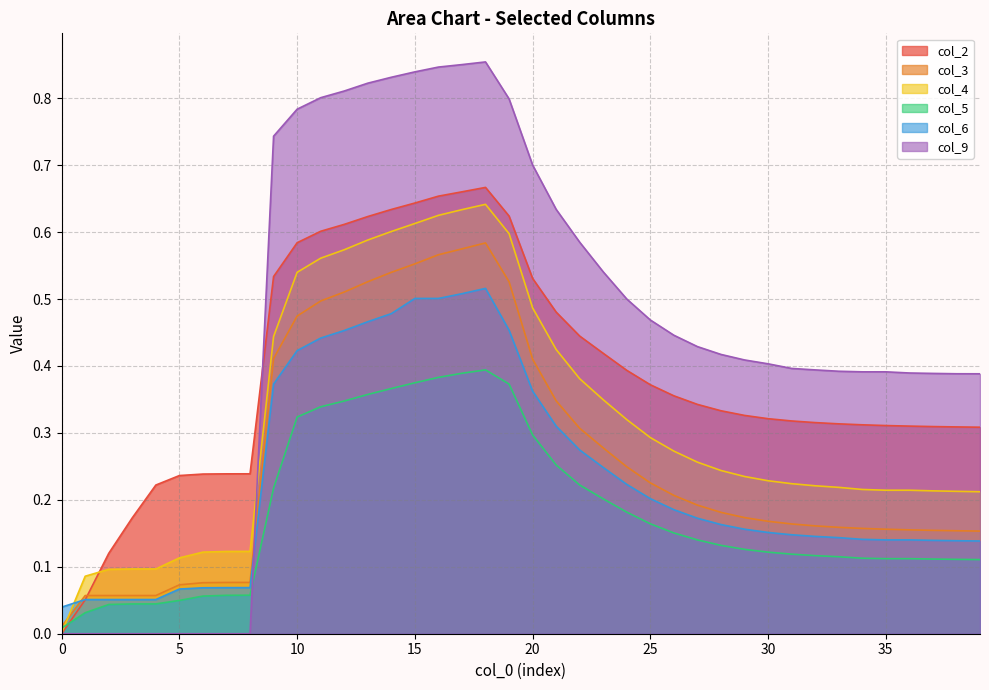

What is the difference between the maximum and minimum values in the col_9 series?

0.9